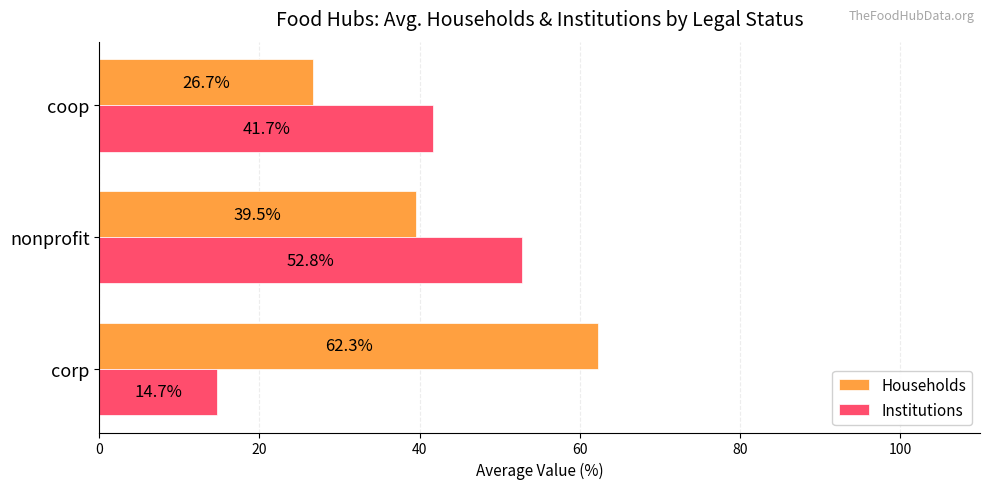

How many data points in Institutions are less than 41?

1